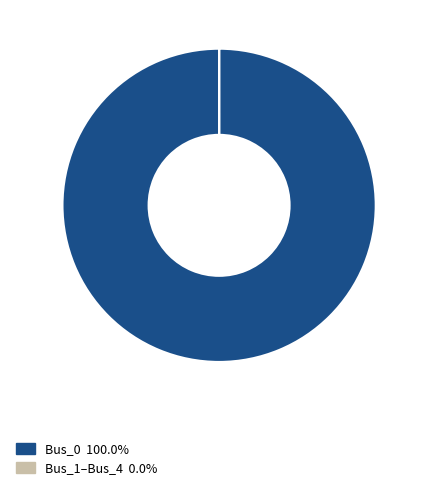

Does any single category account for the majority?

Yes